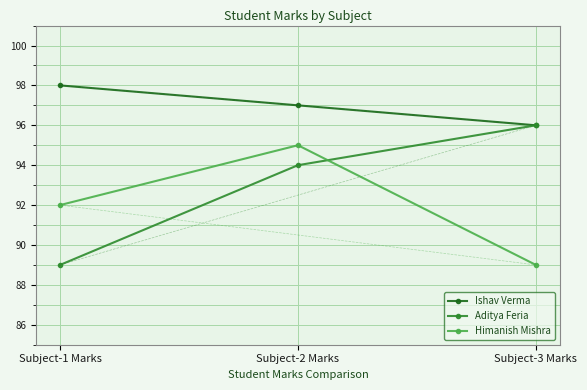

Is it true that Himanish Mishra equals 95 at Subject-2 Marks?

True